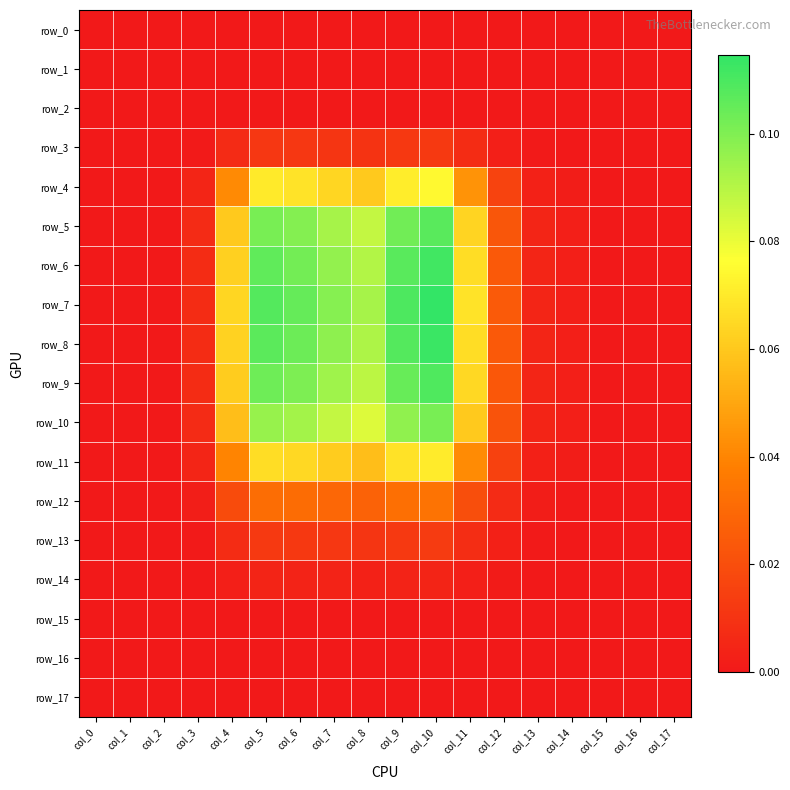

Which label corresponds to the smallest value in the chart?

col_0